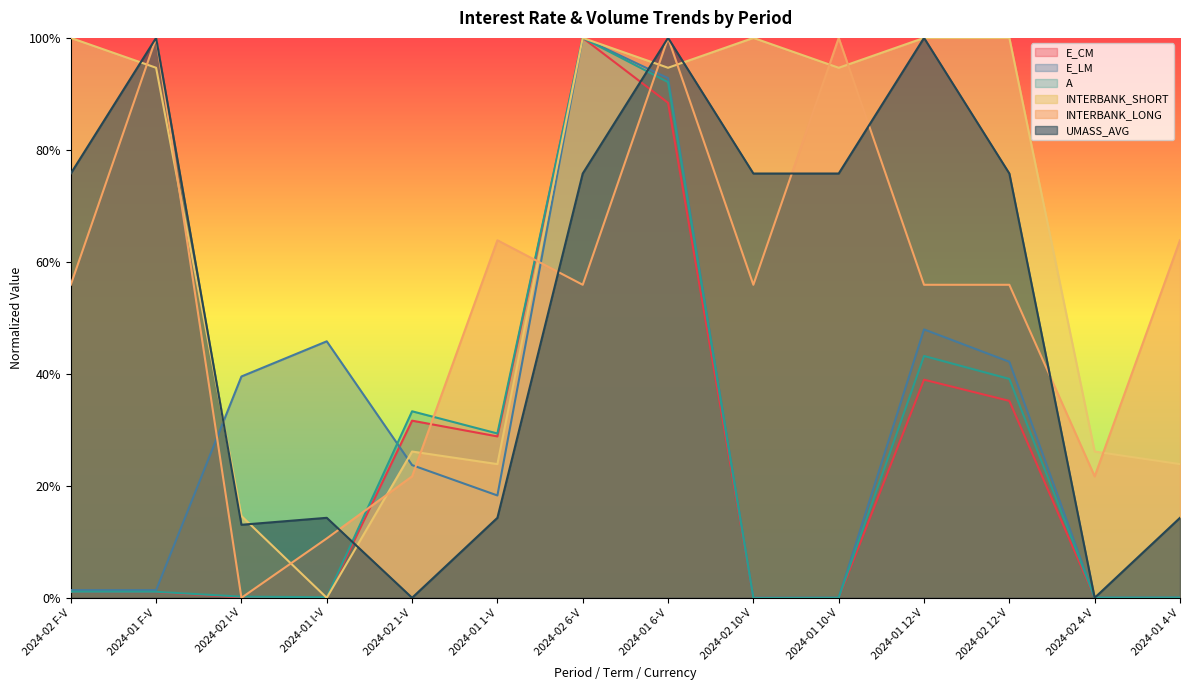

The value of INTERBANK_LONG at 2024-01 1-V is 1.1. True or false?

False